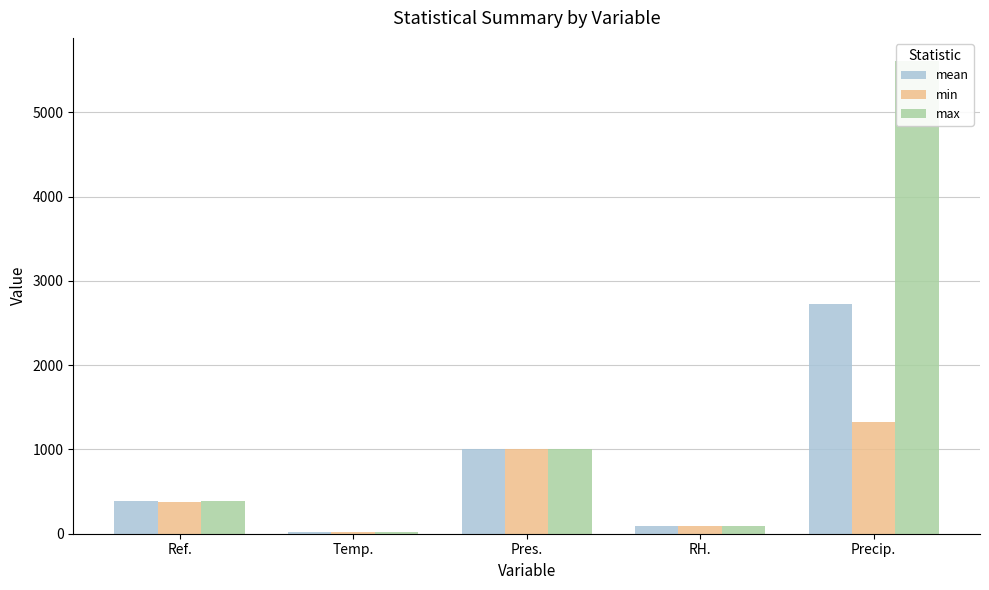

What is the maximum value for min?

1330.4